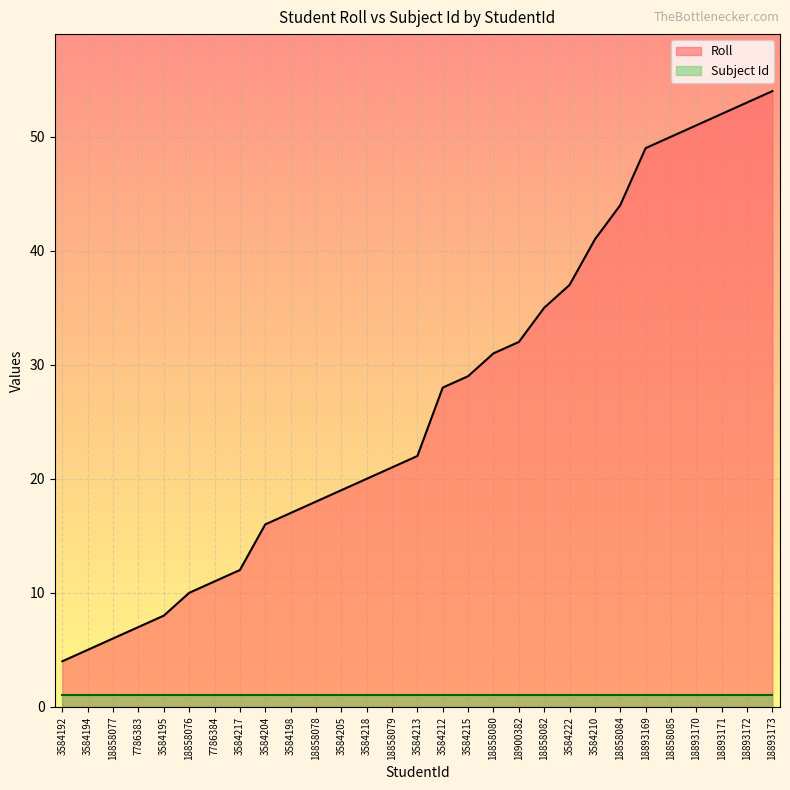

What is the greatest value displayed?

54